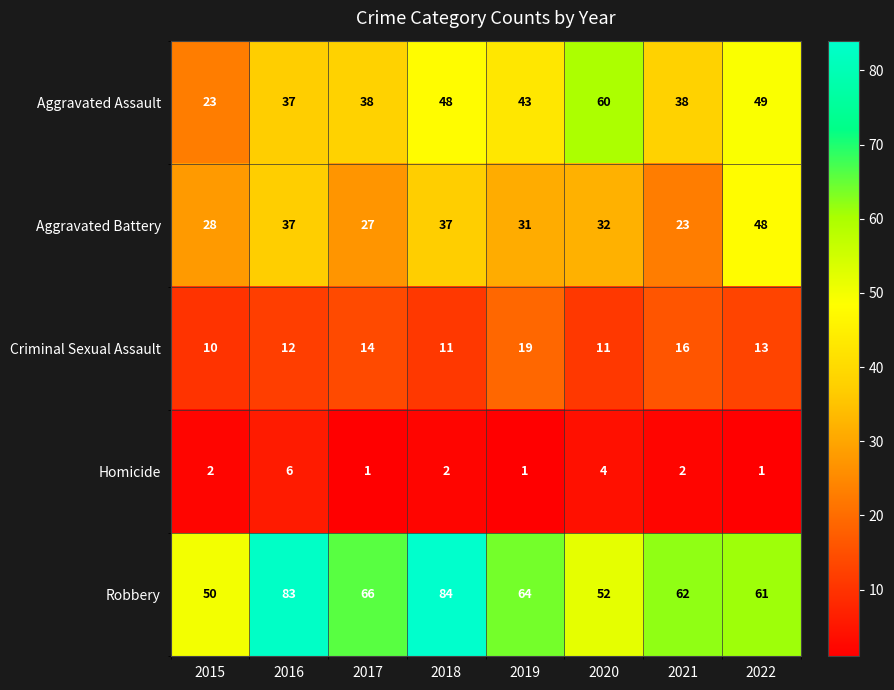

Count the number of data series in this chart.

5